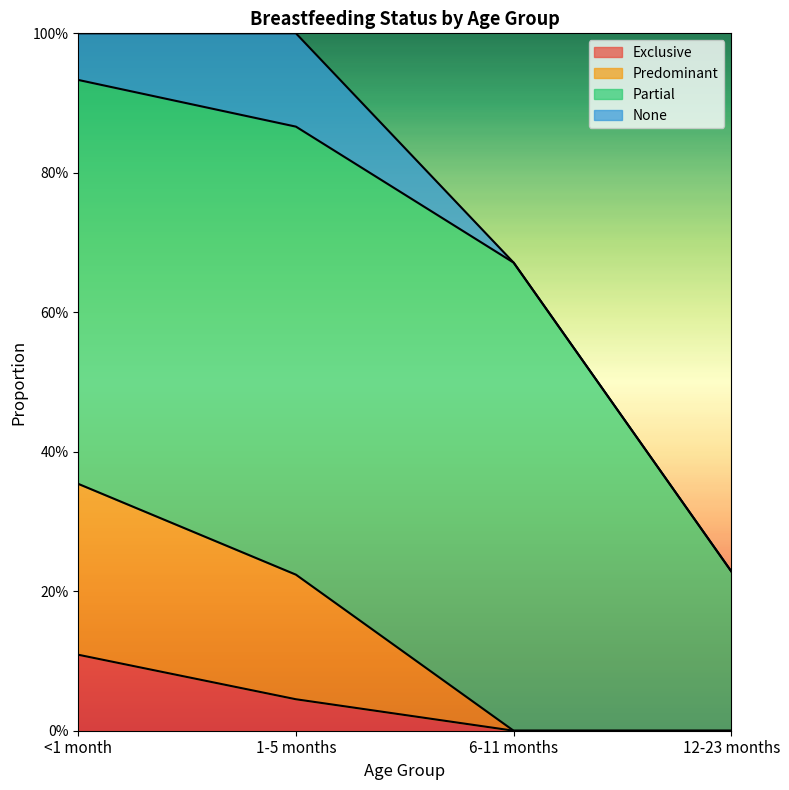

Between 6-11 months and 1-5 months, which is larger?

1-5 months